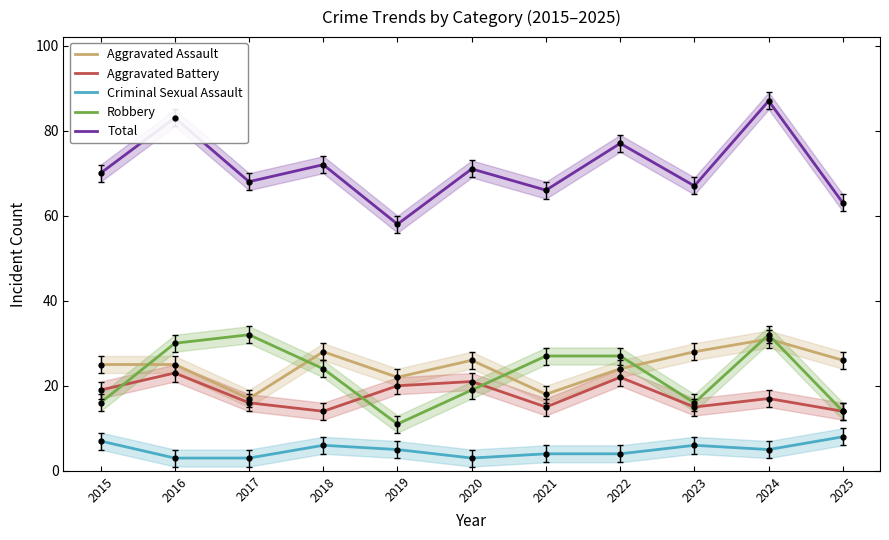

Where is the first local minimum for Robbery?

2019